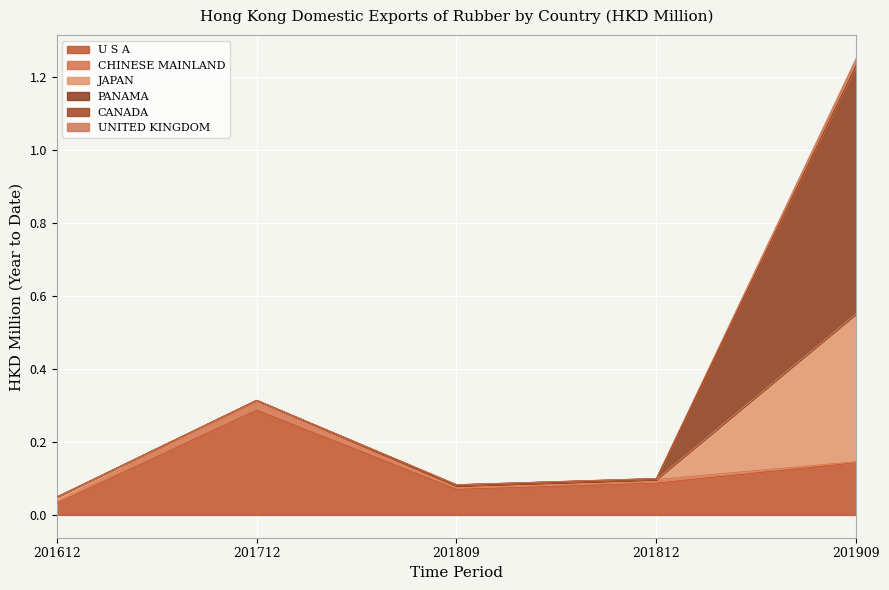

At which category is the sum across all series the highest?

201909